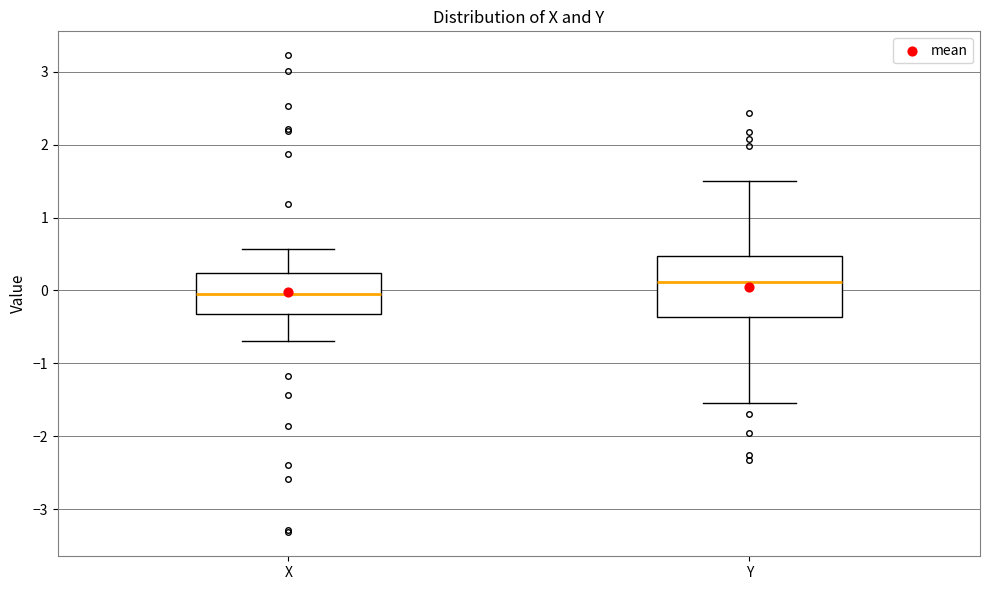

Reading left to right, transcribe this box plot: for each box, give where its median line is, the range the box spans, and where its two whiskers end, as read against the y-axis. The values are not printed on the chart, so give them approximately, as read against the axis.

X: median 0.0, box -0.3 to 0.2, whiskers -0.7 to 0.6
Y: median 0.1, box -0.4 to 0.5, whiskers -1.5 to 1.5